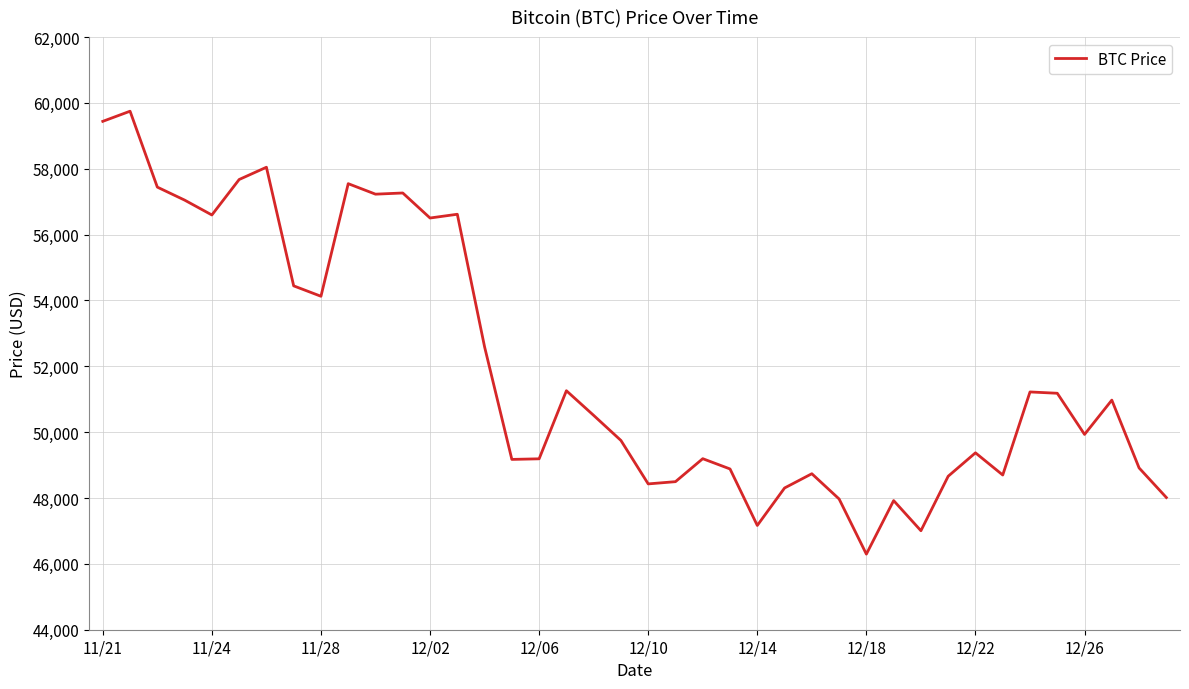

Does the chart have visible grid lines?

Yes